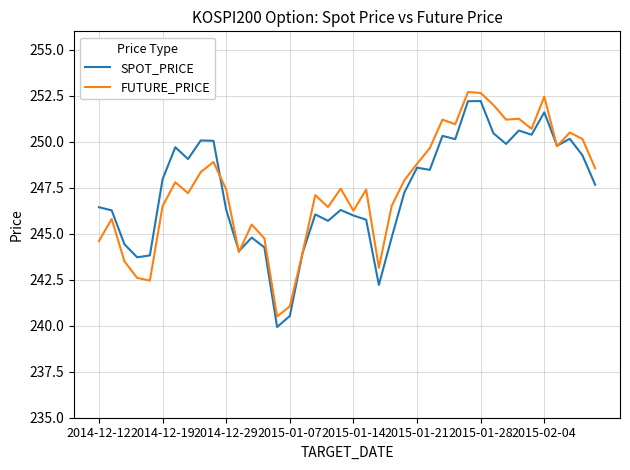

What is the minimum value for SPOT_PRICE?

239.9